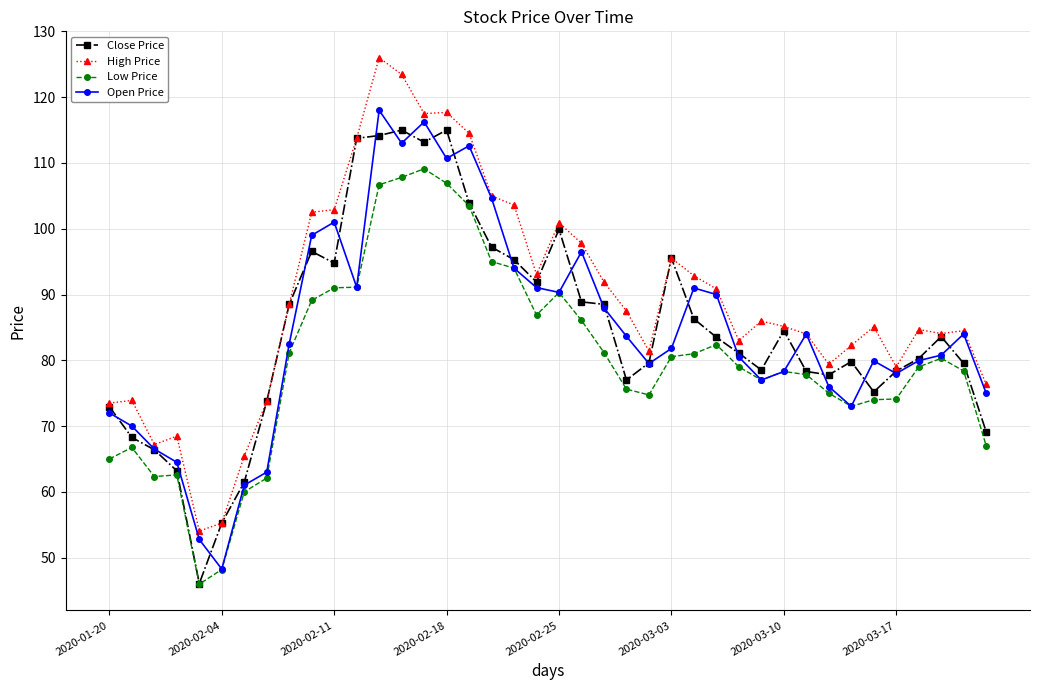

What is the value of the Low Price point at the 29th from the left?

79.0